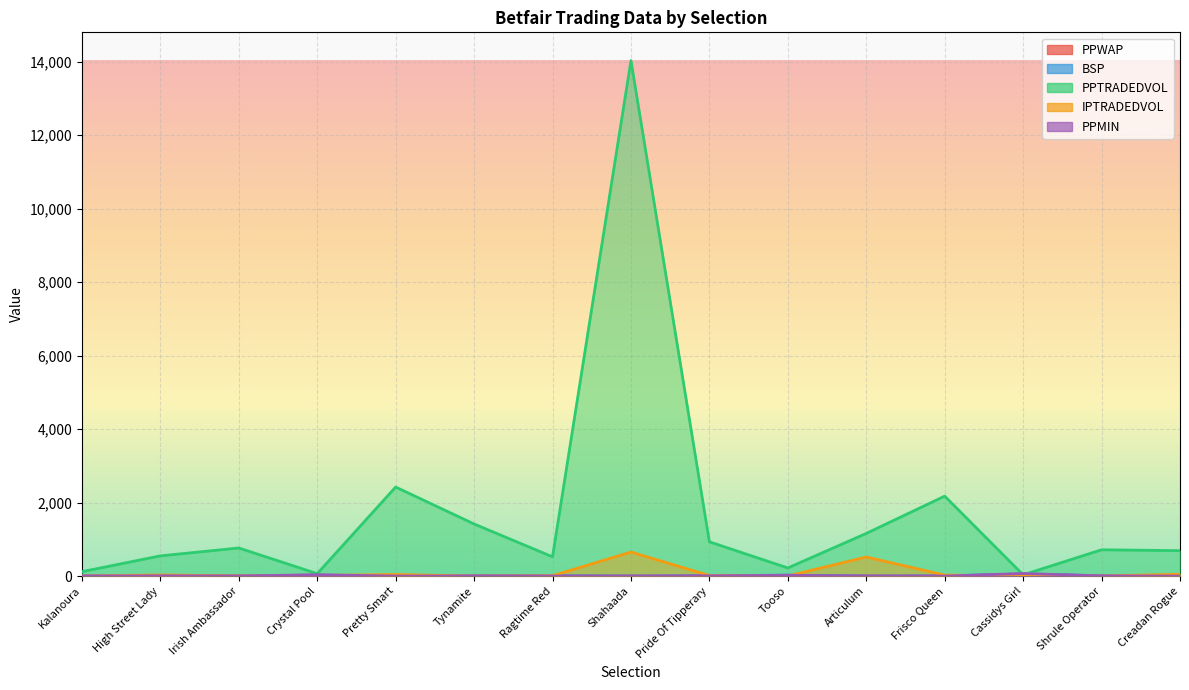

Which series has the widest spread of values?

PPTRADEDVOL